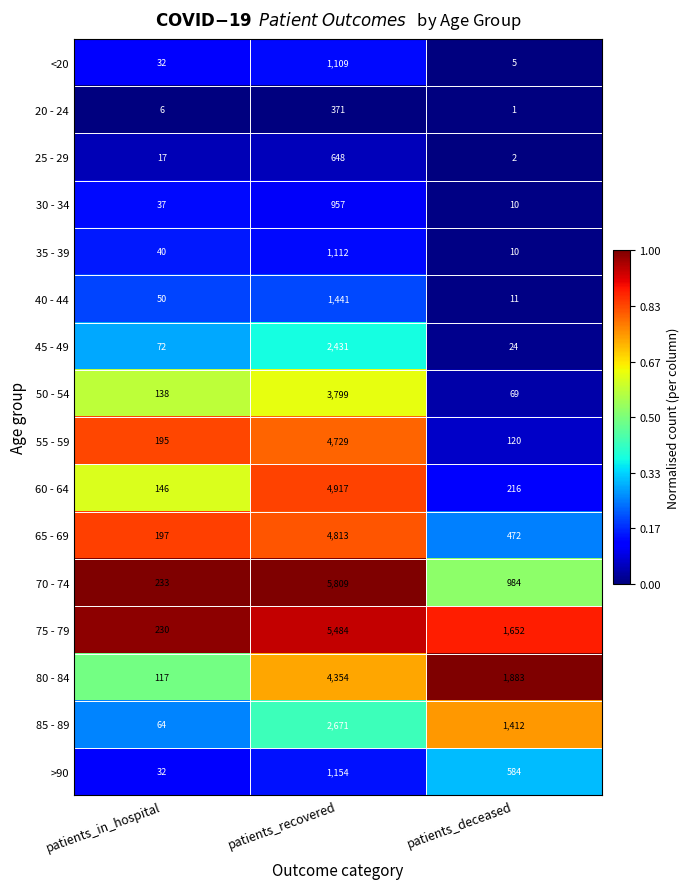

At which label does 20 - 24 reach its peak?

patients_recovered